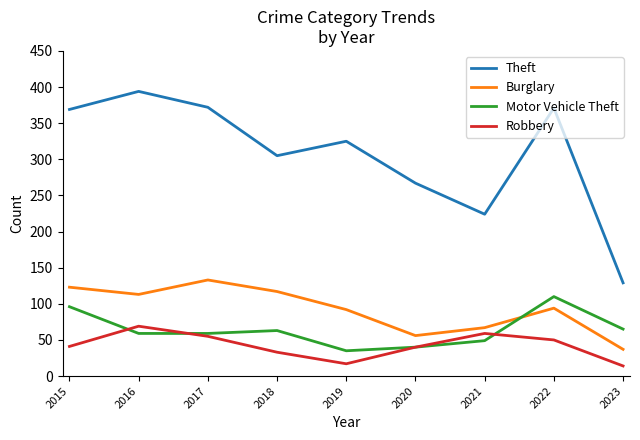

True or false: Theft and Burglary cross at least once.

False